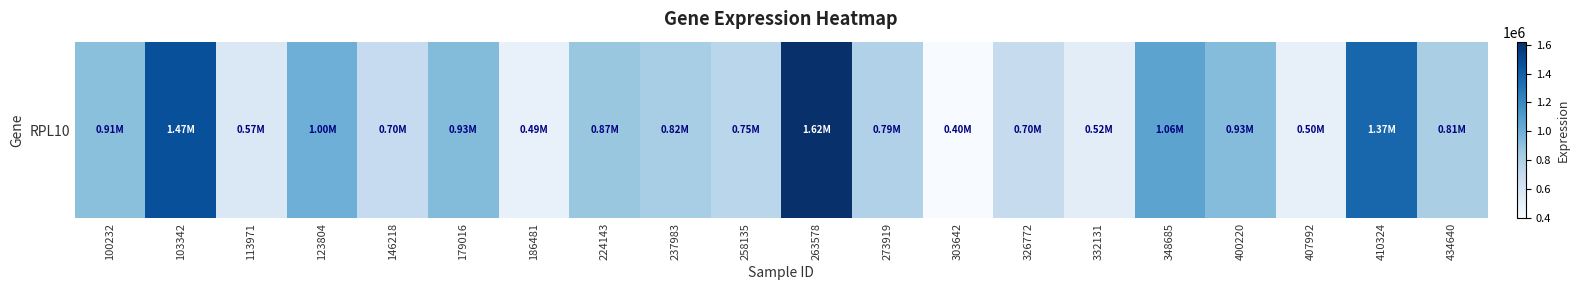

Reading right to left, list all the values displayed in this chart.

812364	1366674	495868	929695	1061804	524273	695864	395521	787234	1622176	746064	819744	873326	488761	932648	699535	999289	568387	1469358	909717